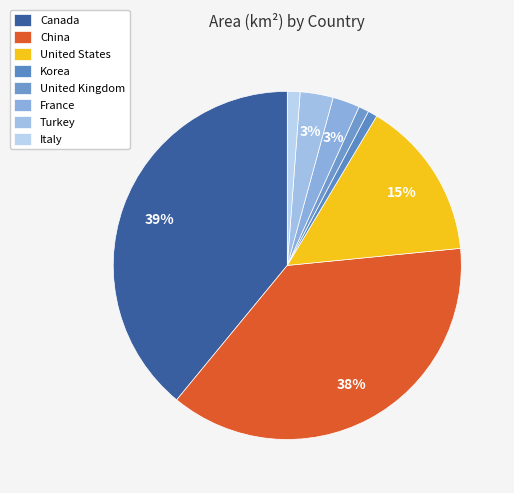

To the nearest percent, what portion does China represent?

38%